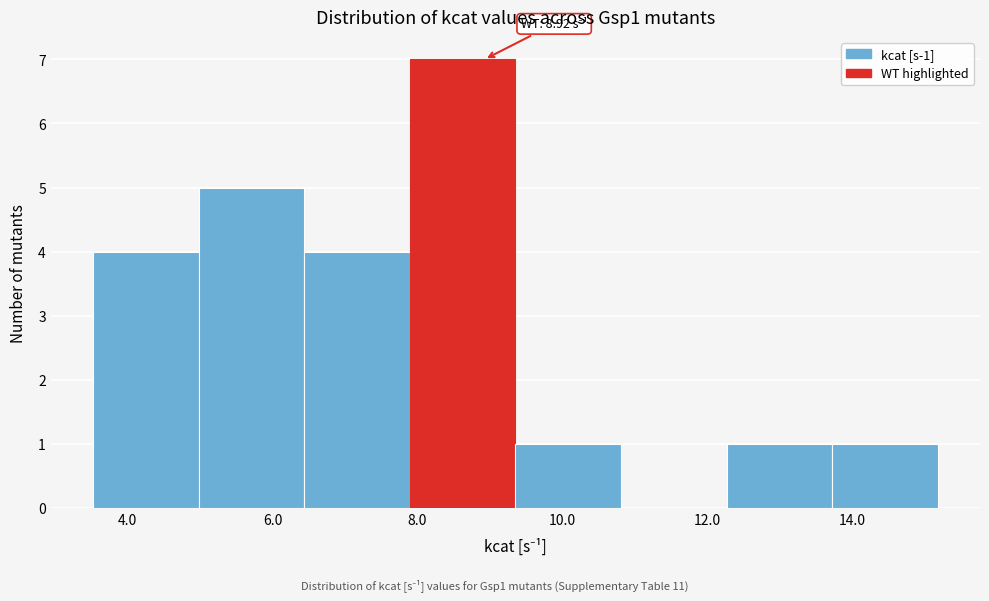

Over which range of the x-axis is the bar tallest?

7.8 to 9.4